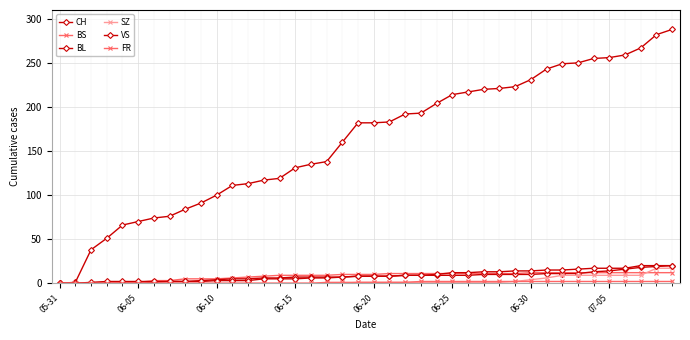

List the series in order of their peak value, highest first.

CH, BL, VS, SZ, BS, FR